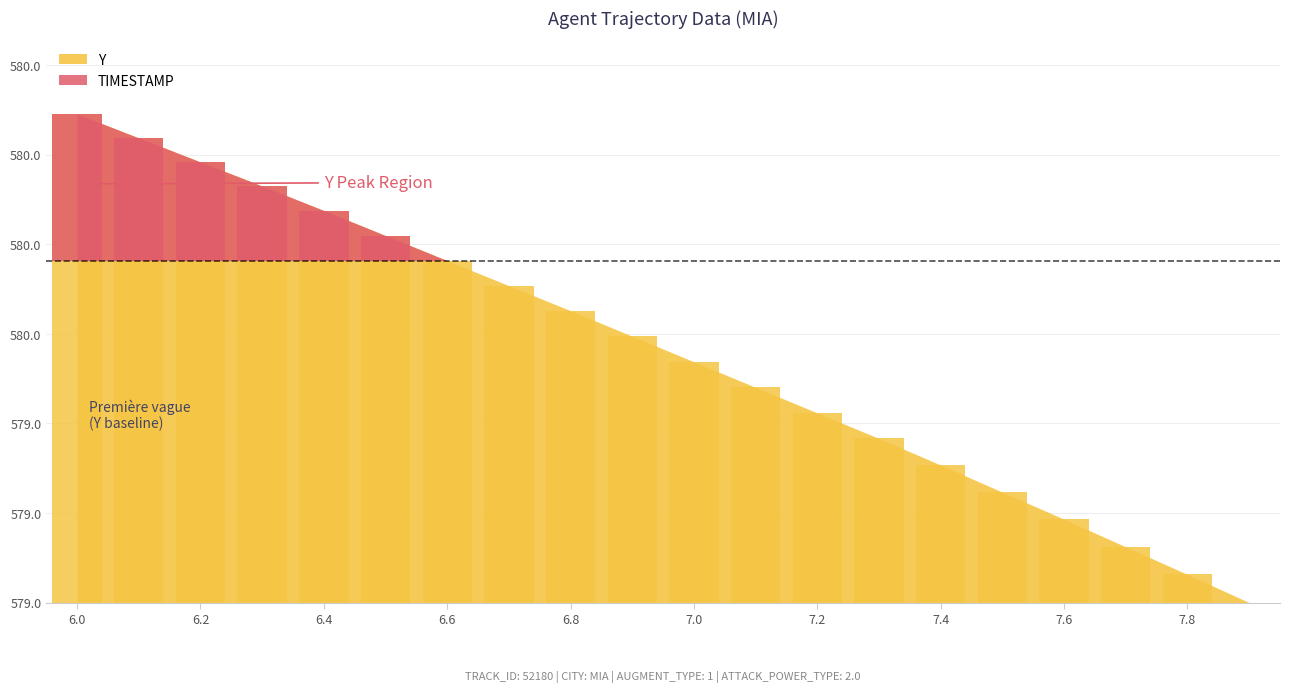

How many values exceed 0?

19